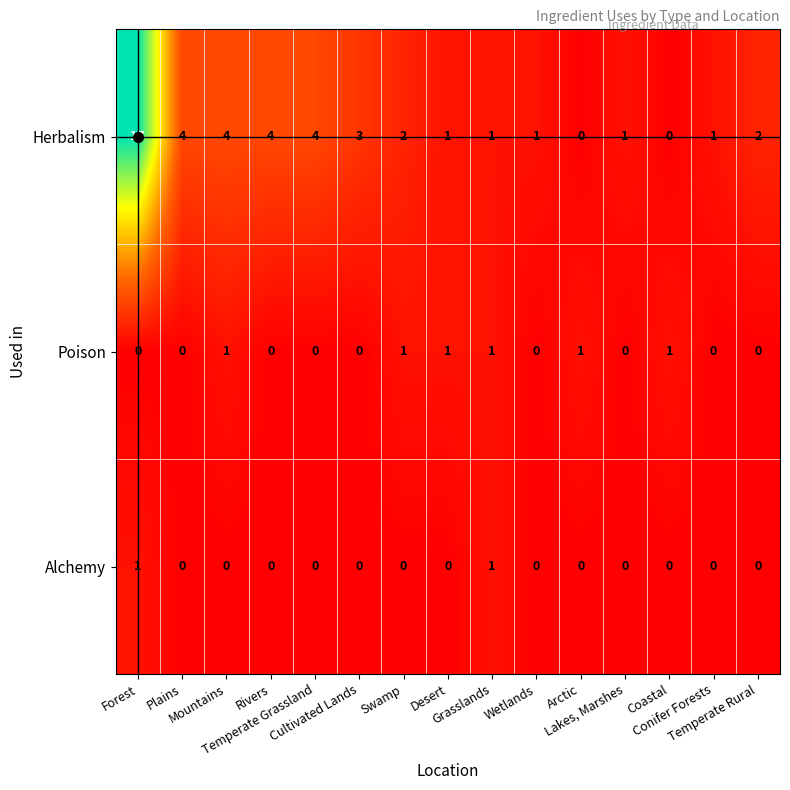

How many values in the Poison series exceed 0?

6